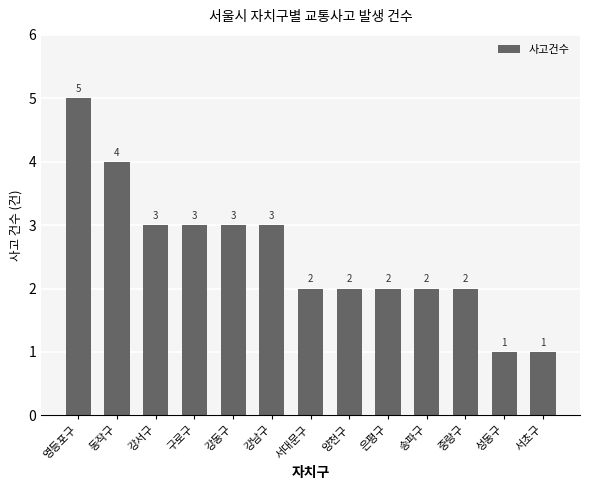

What is the sum of the values at 동작구 and 성동구?

5